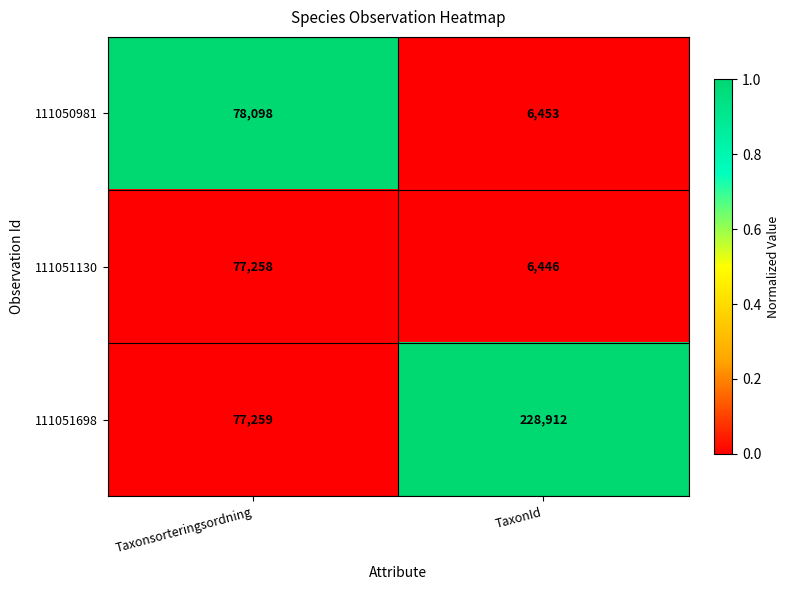

At which category is the sum across all series the highest?

TaxonId